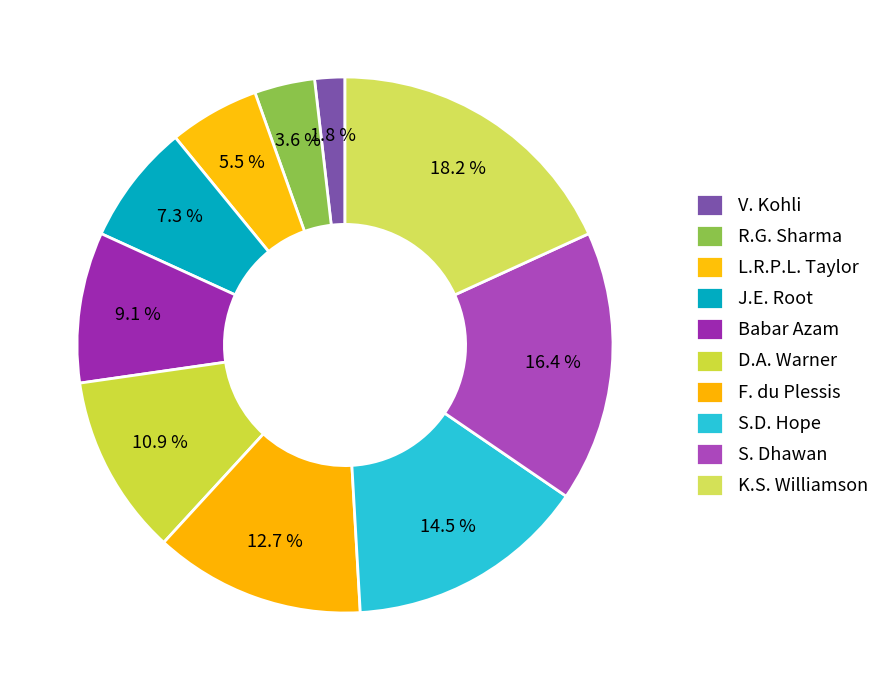

What is the largest slice in the pie chart?

K.S. Williamson